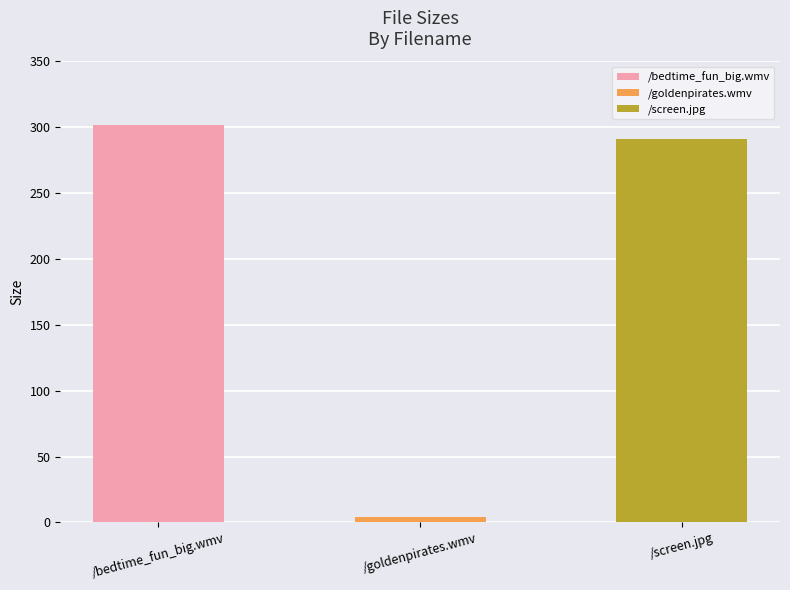

Reading right to left, transcribe all the data shown in this chart.

/screen.jpg=291.2	/goldenpirates.wmv=4.1	/bedtime_fun_big.wmv=301.5